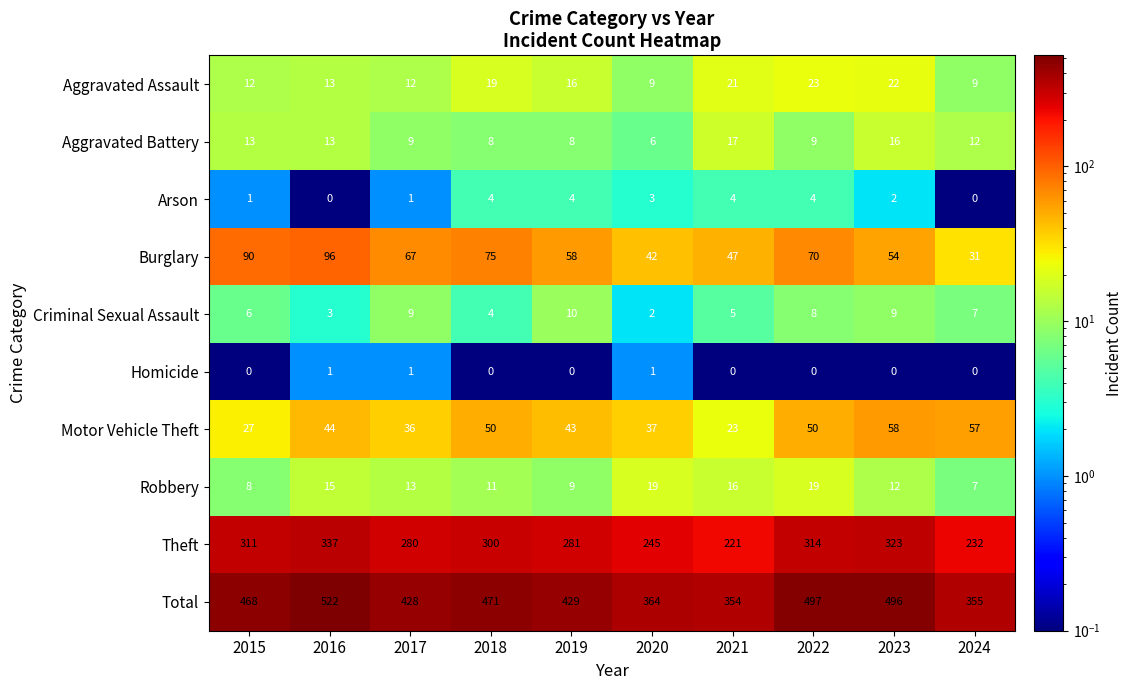

The value of Criminal Sexual Assault at 2015 is 6. True or false?

True